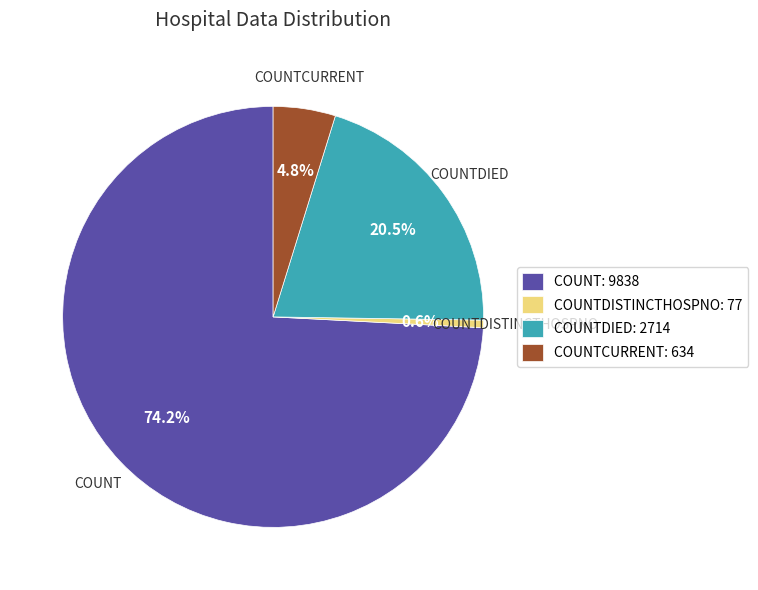

What is the majority slice?

COUNT: 9838